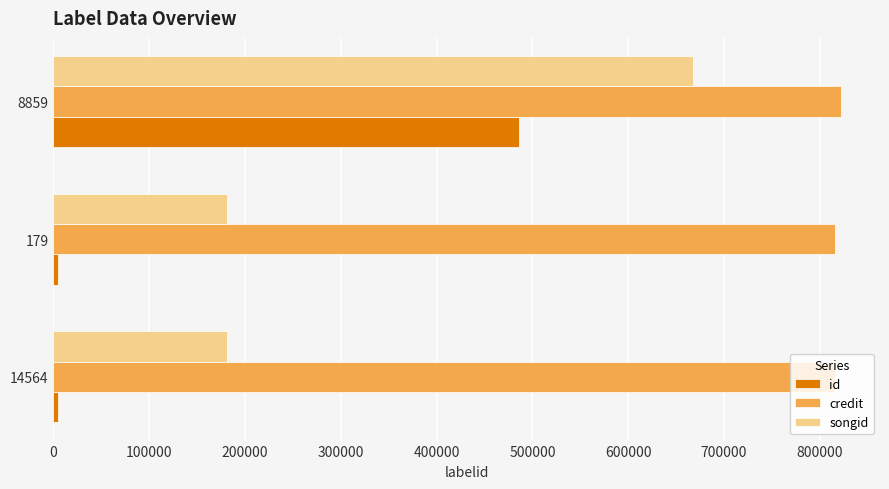

Which series has the largest total across all categories?

credit